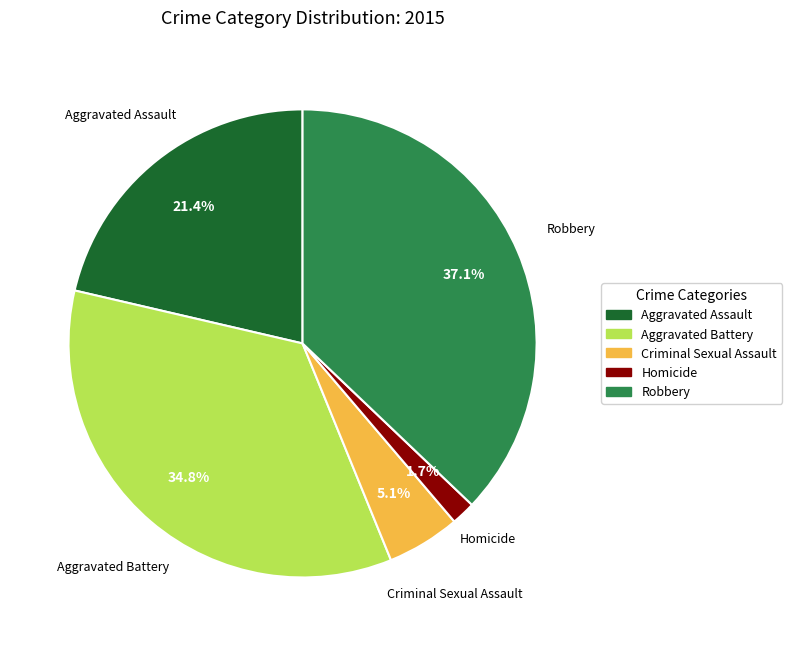

True or false: Robbery accounts for 37% of the total.

True